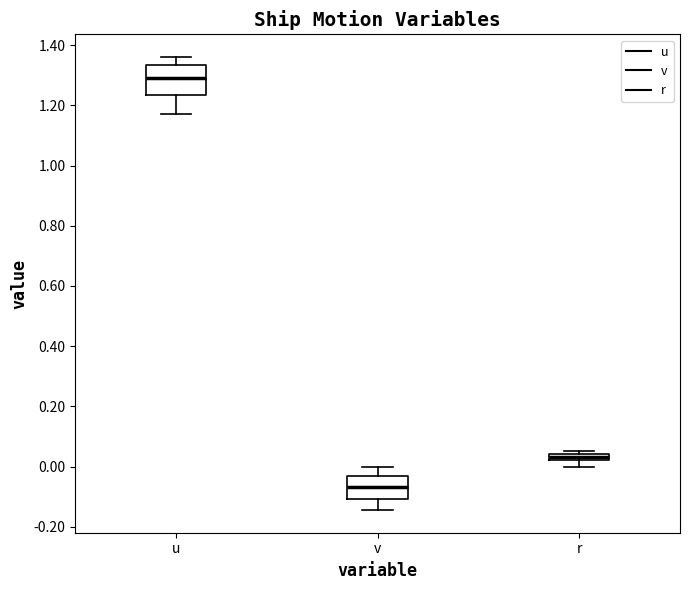

Which box's median line is the lowest?

v